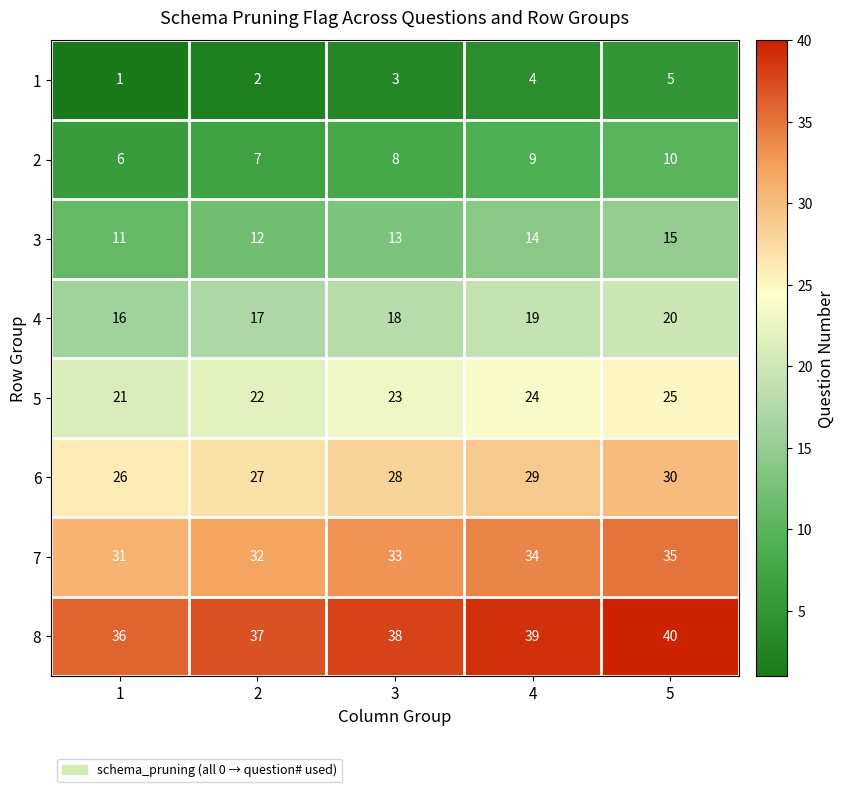

What value does the 8 series have at 4?

39